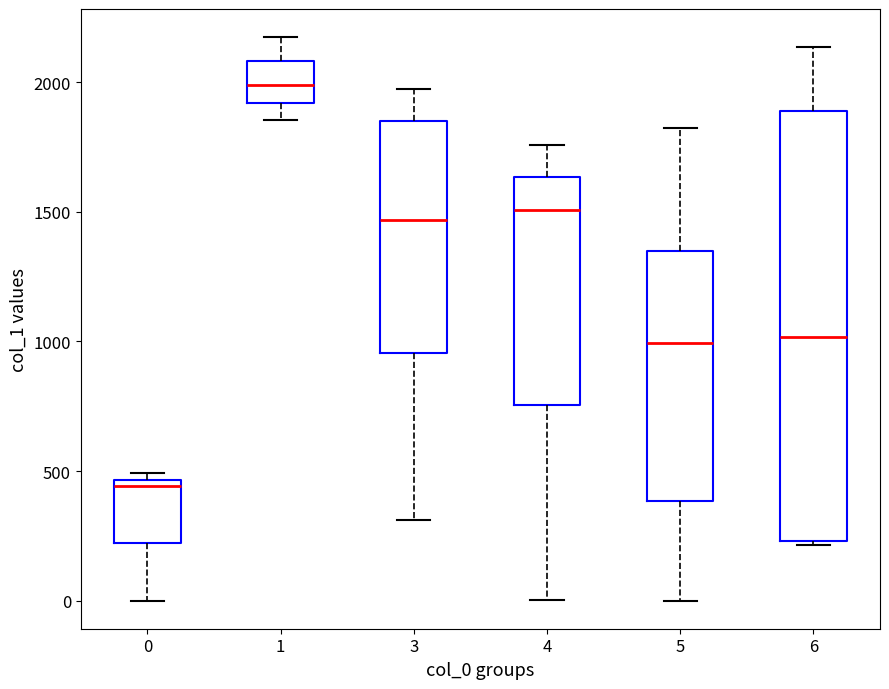

Where does the median line of the box at x = 5 sit on the y-axis? The values are not printed on the chart, so give them approximately, as read against the axis.

1000